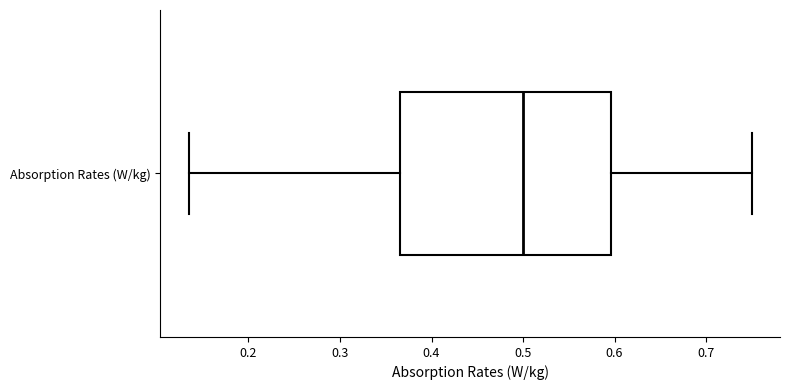

Read this box plot against the x-axis: the position of the median line, the range covered by the box, and the ends of both whiskers. The values are not printed on the chart, so give them approximately, as read against the axis.

median 0.50, box 0.37 to 0.60, whiskers 0.13 to 0.75